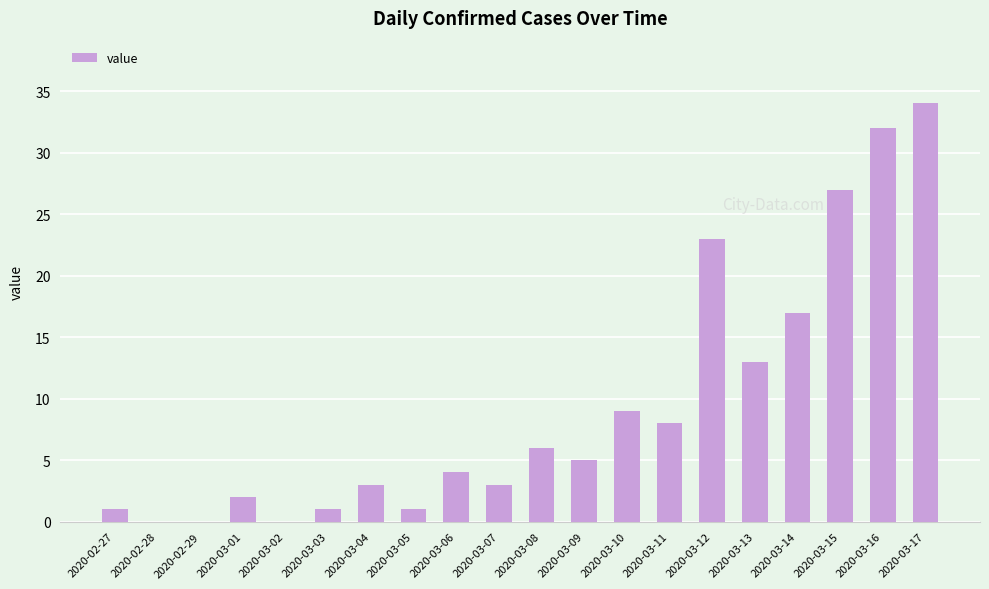

Where does the data first go above 5?

2020-03-08